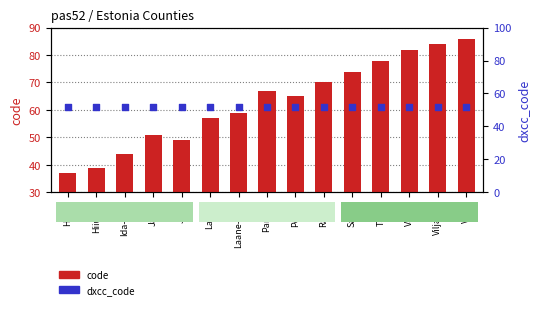

At which category is the sum across all series the highest?

Voru